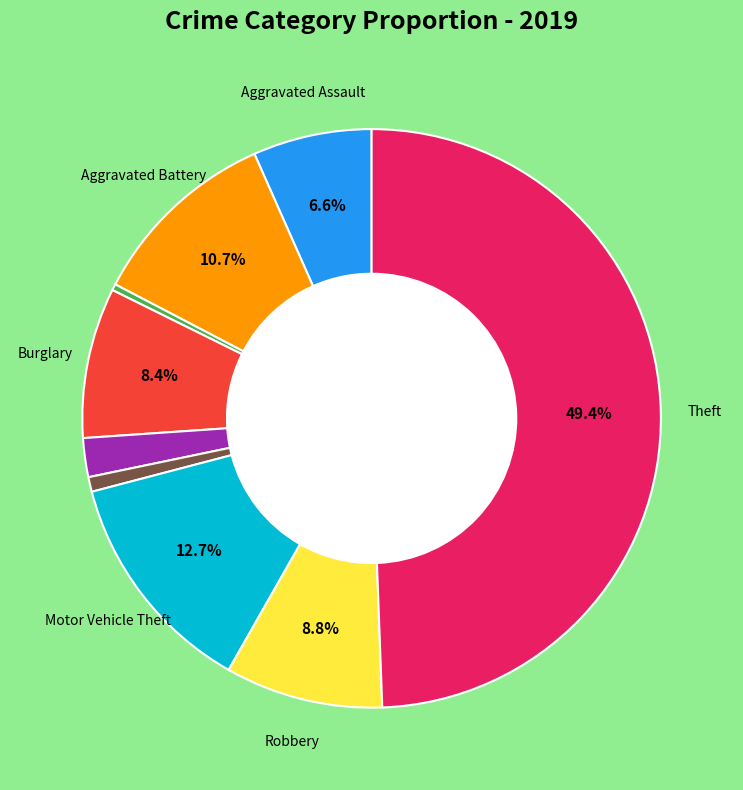

Is there any slice that represents more than half of the pie?

No